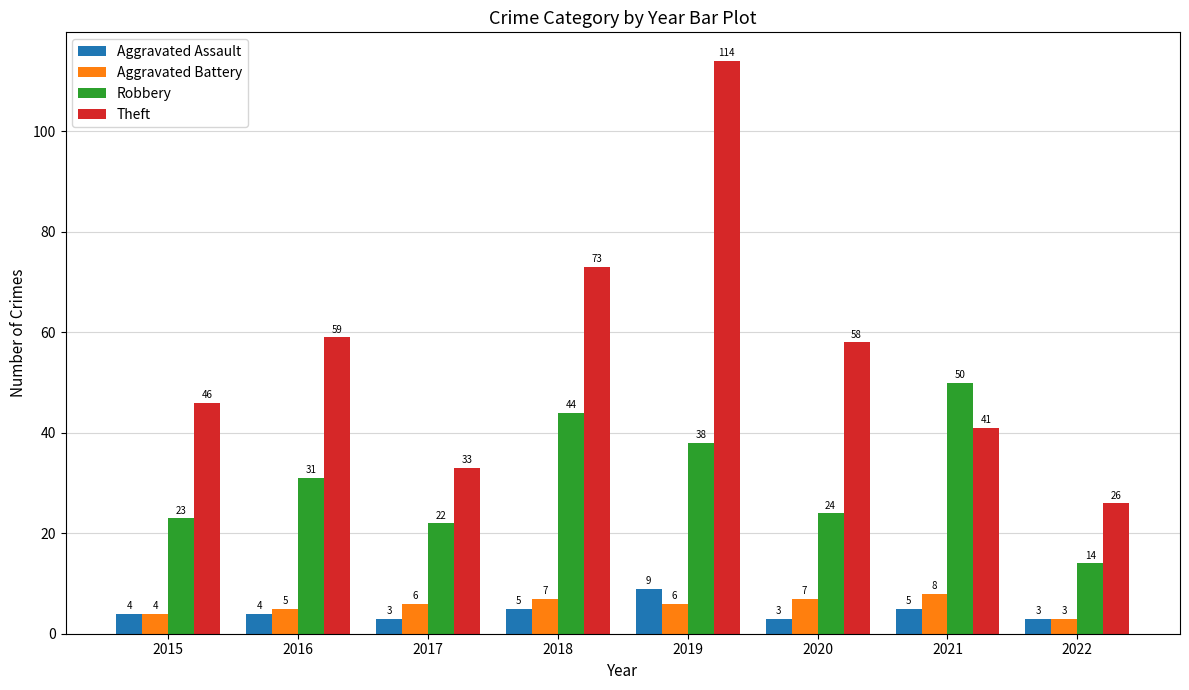

Is the value of Theft at 2017 greater than the value of Robbery at 2022?

Yes